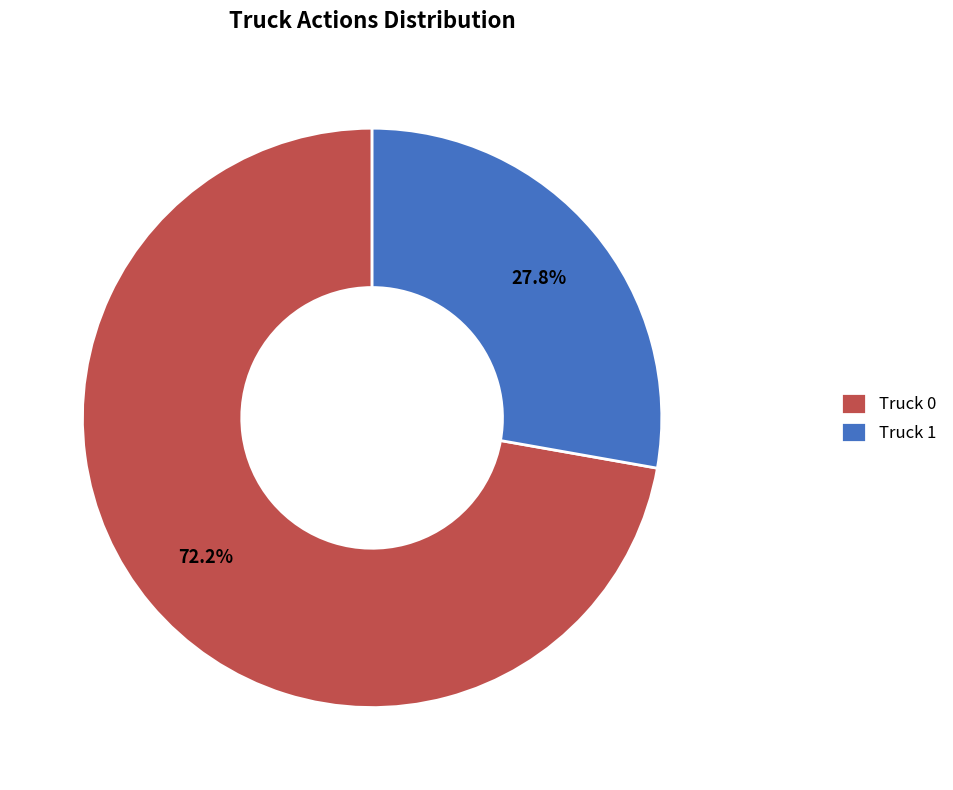

The Truck 0 slice represents 72% of the pie. True or false?

True